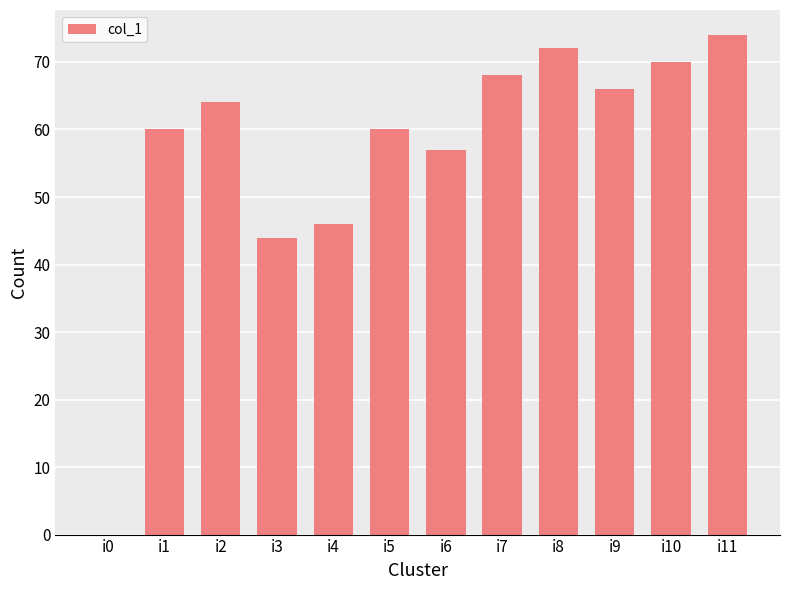

Between i0 and i5, which is larger?

i5